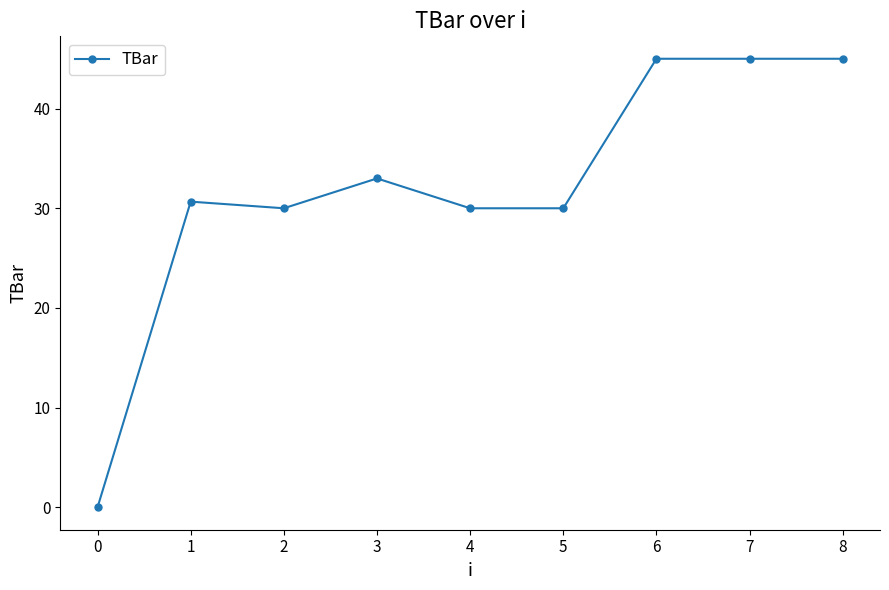

Reading right to left, list all the values displayed in this chart.

8=45.0	7=45.0	6=45.0	5=30.0	4=30.0	3=33.0	2=30.0	1=30.7	0=0.0